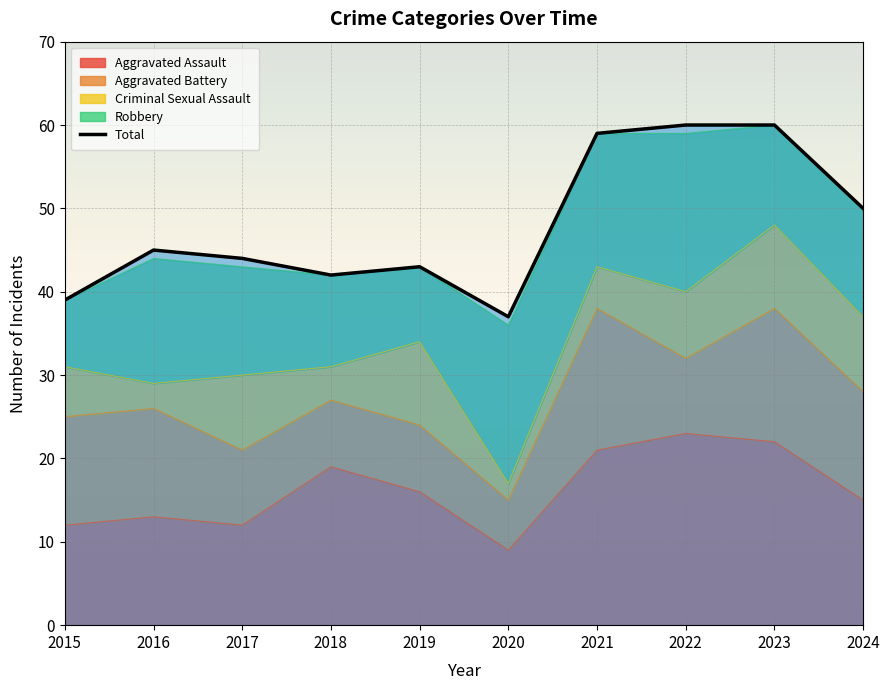

What is the greatest value displayed?

60